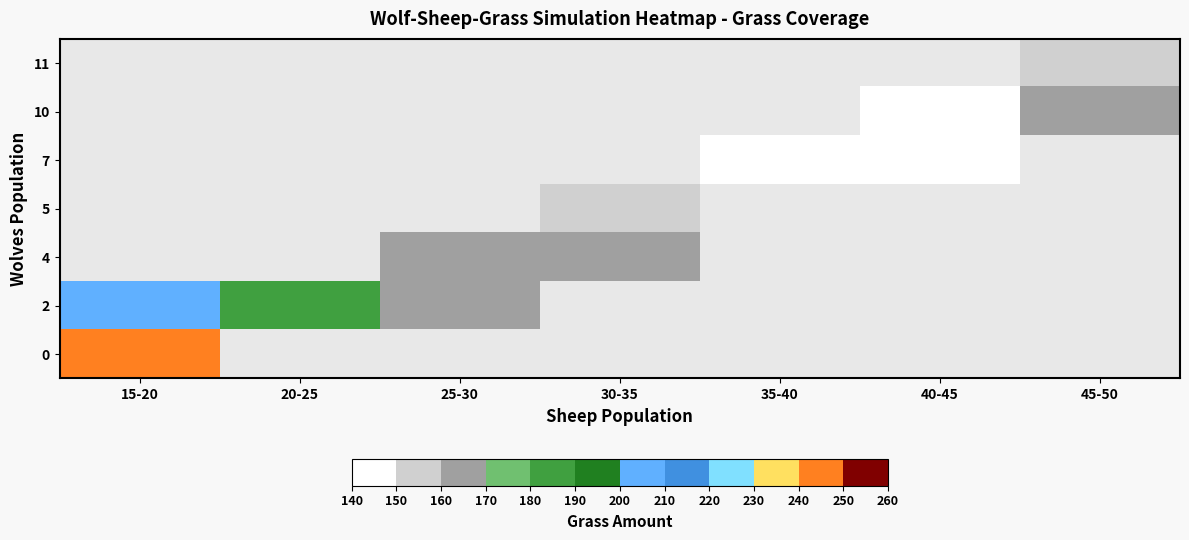

List the series in order of their peak value, highest first.

0, 11, 10, 7, 5, 4, 2